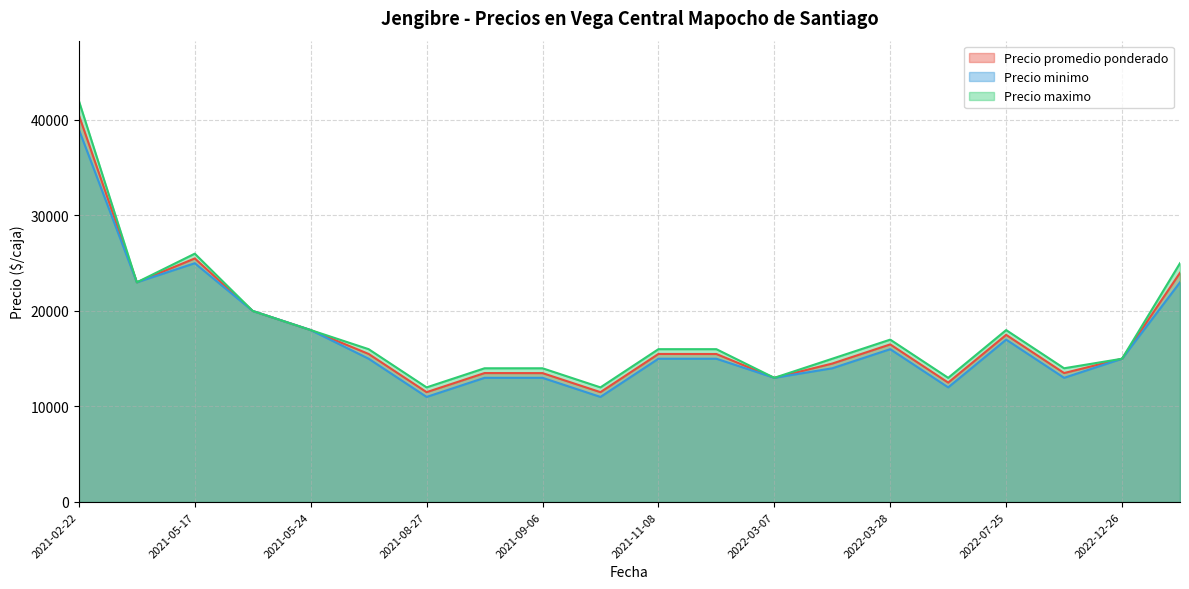

The value of Precio promedio ponderado at 2021-06-07 is 4808. True or false?

False